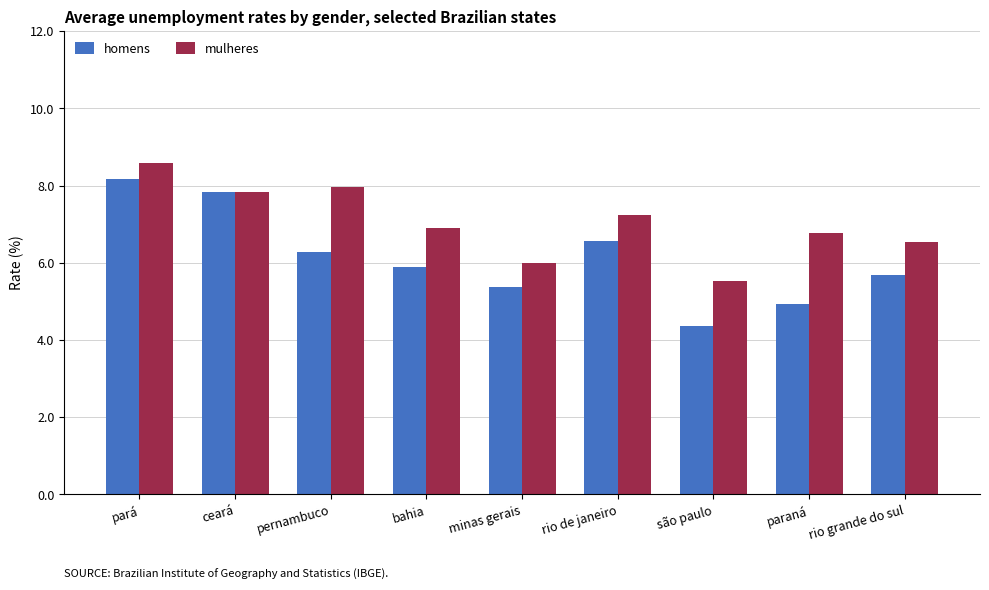

Rank the series at paraná from highest to lowest value.

mulheres, homens